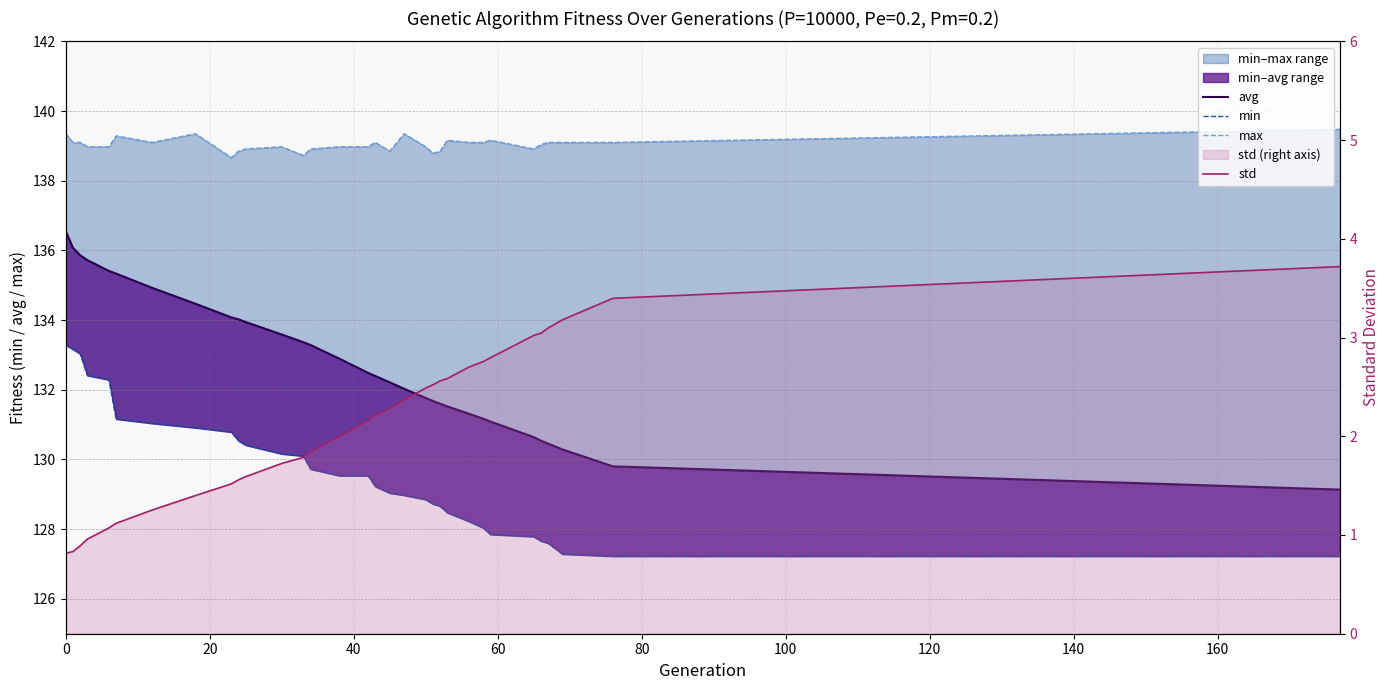

True or false: max and avg cross at least once.

False